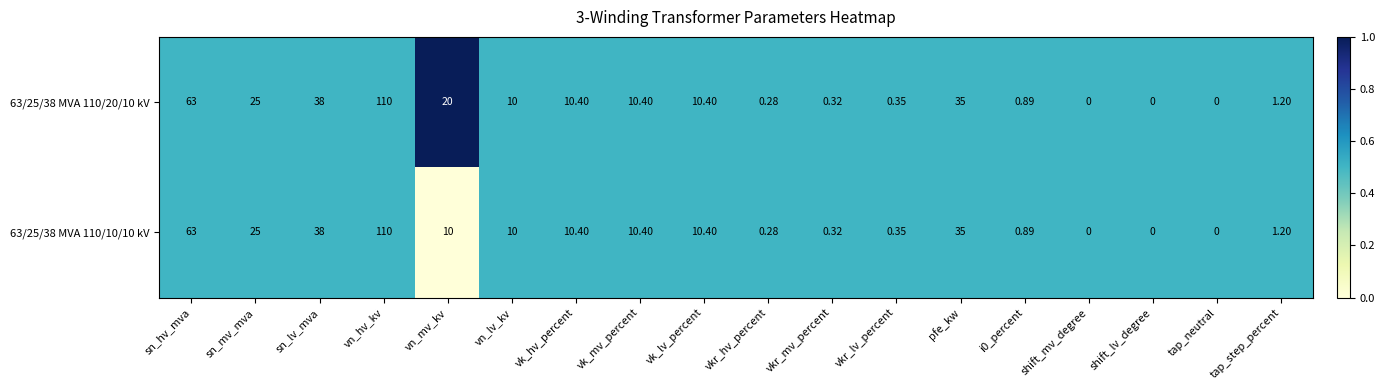

At which category is the sum across all series the highest?

vn_hv_kv